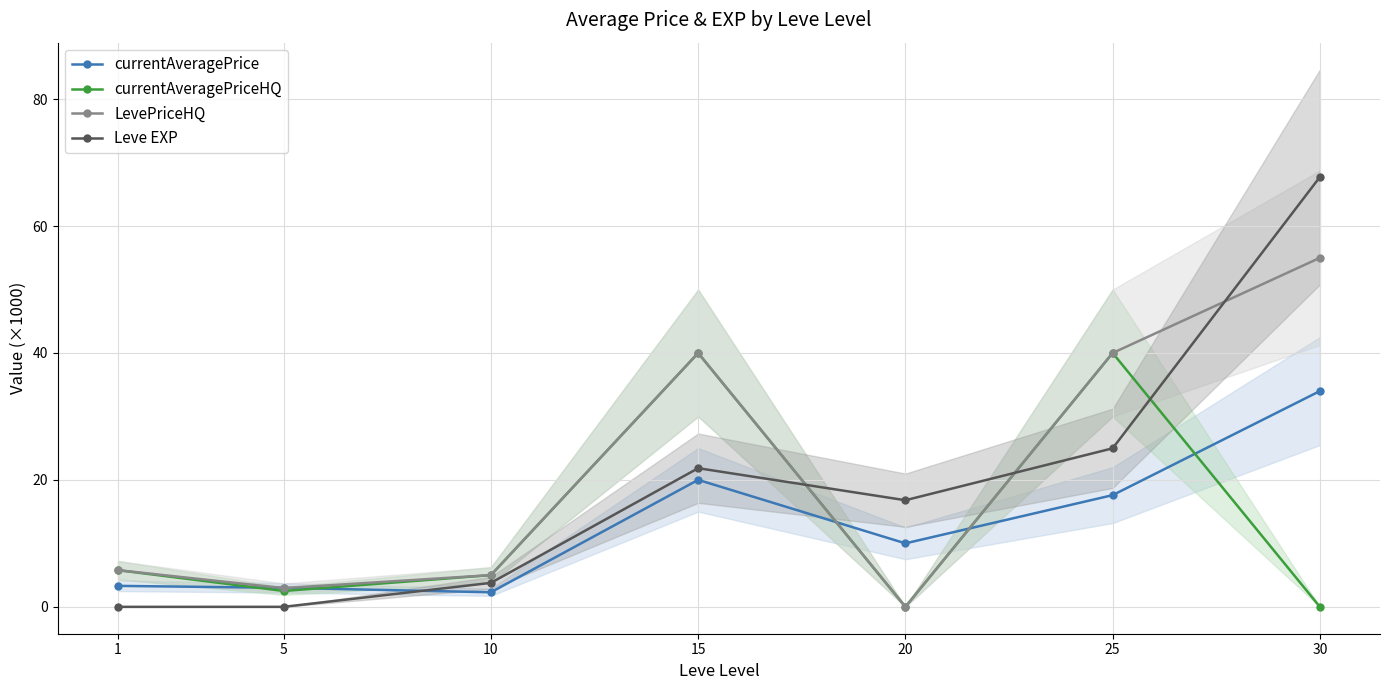

Does the chart display data point markers on the line(s)?

Yes